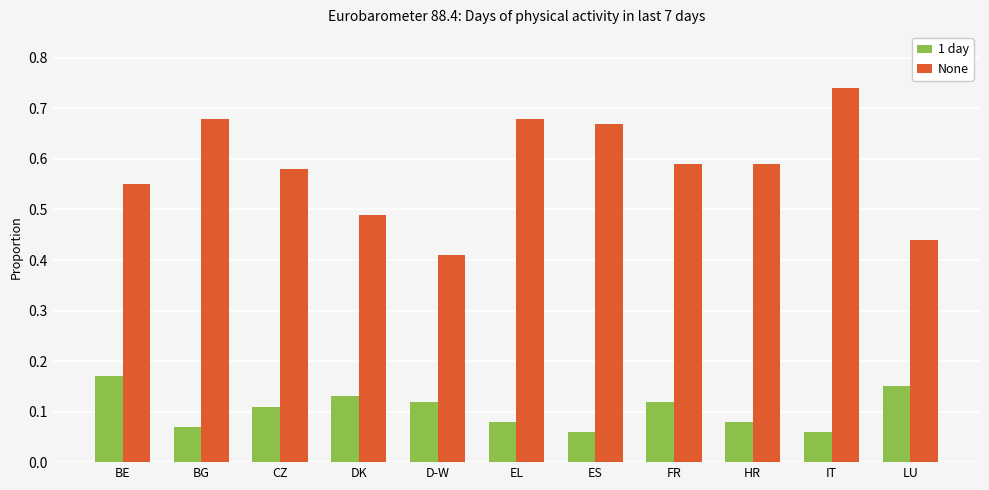

Which category has the highest value in the None series?

IT